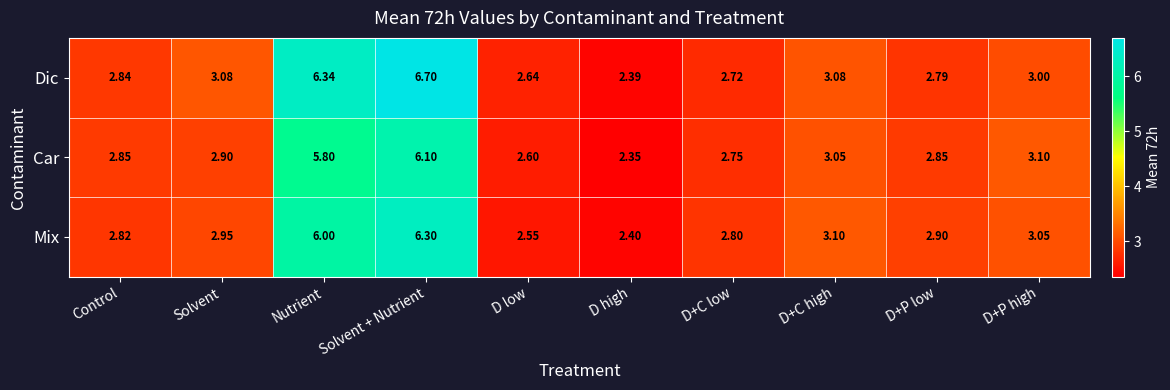

Is the value of Mix at D high greater than the value of Dic at D+C high?

No